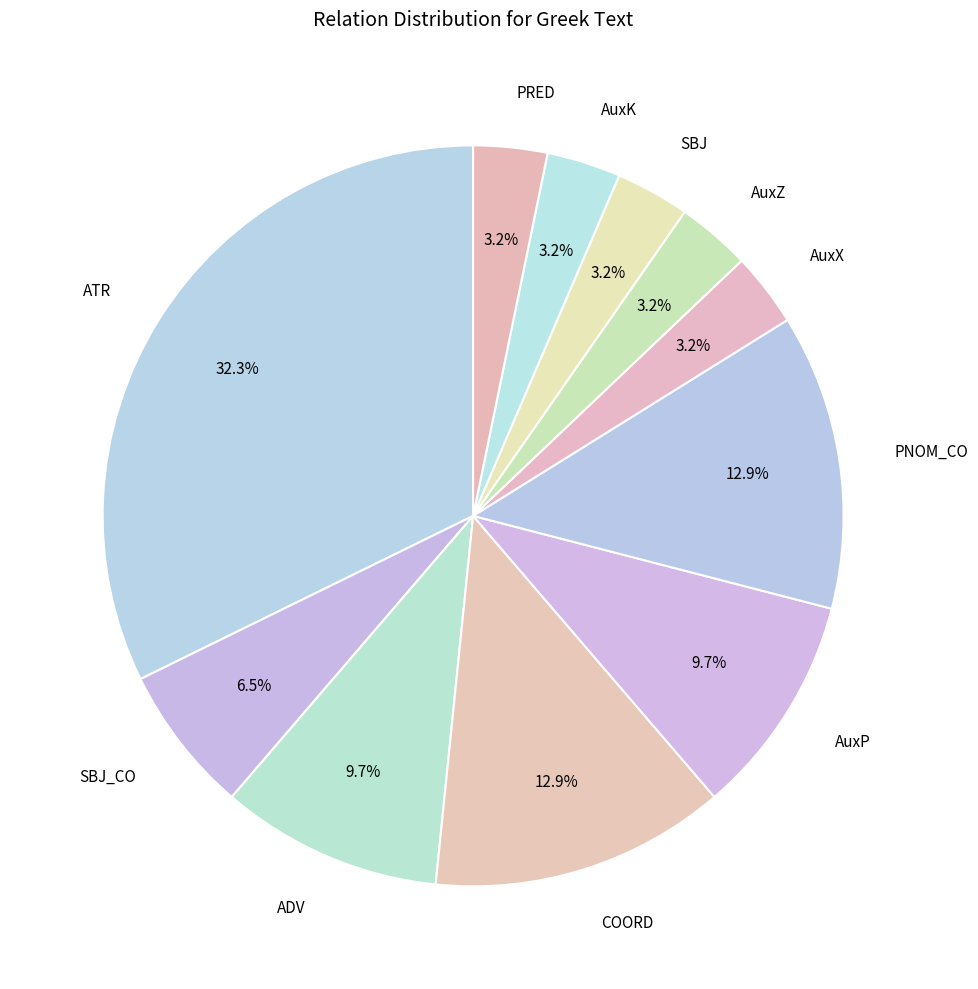

Count the number of slices in the pie.

11